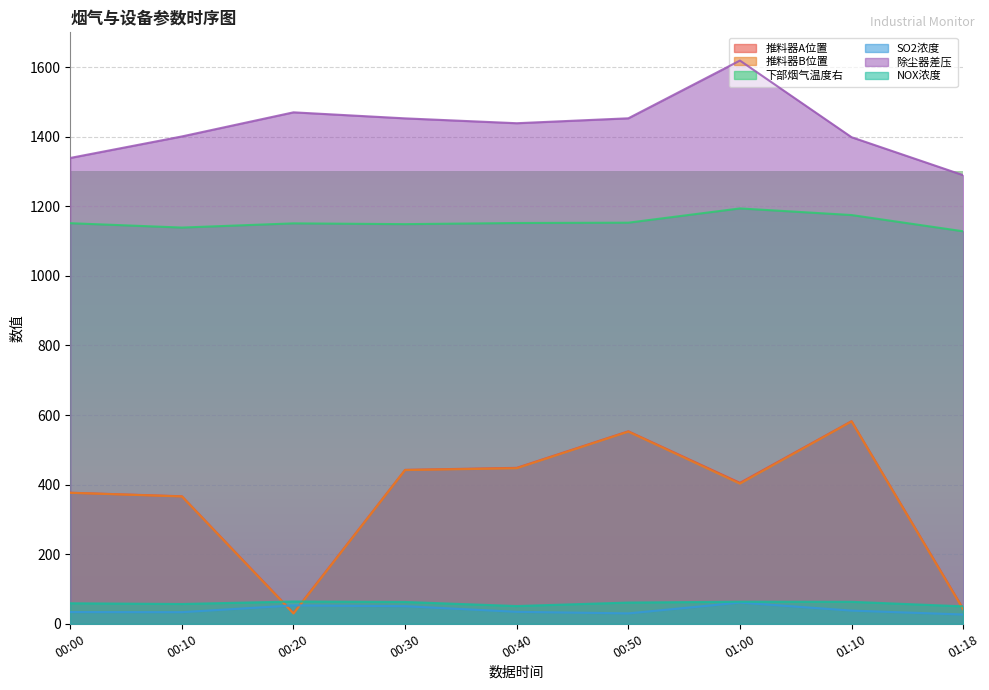

Which category has the lowest value in the 除尘器差压 series?

01:18